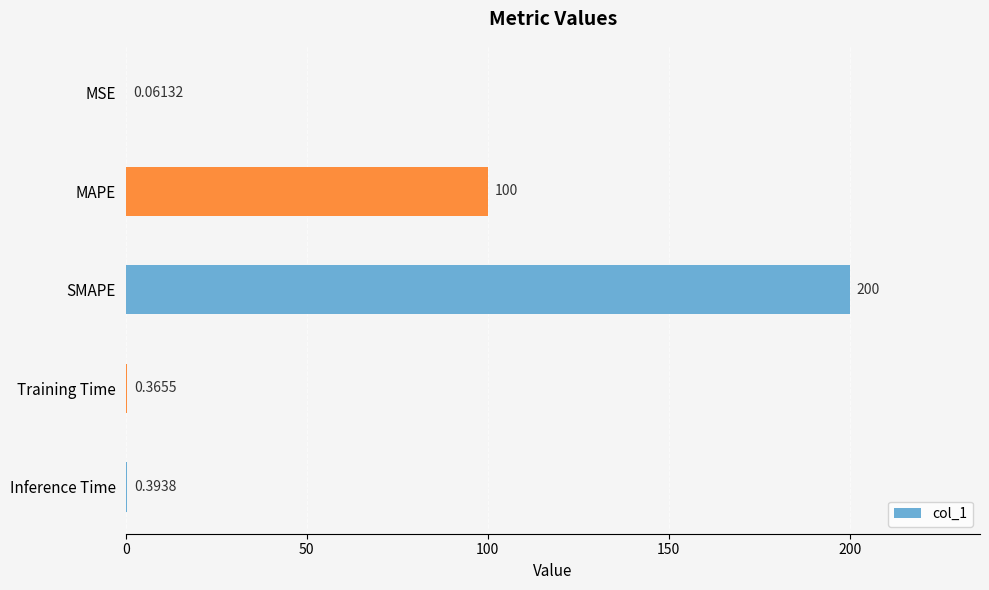

At which label is the value closest to 100?

MAPE